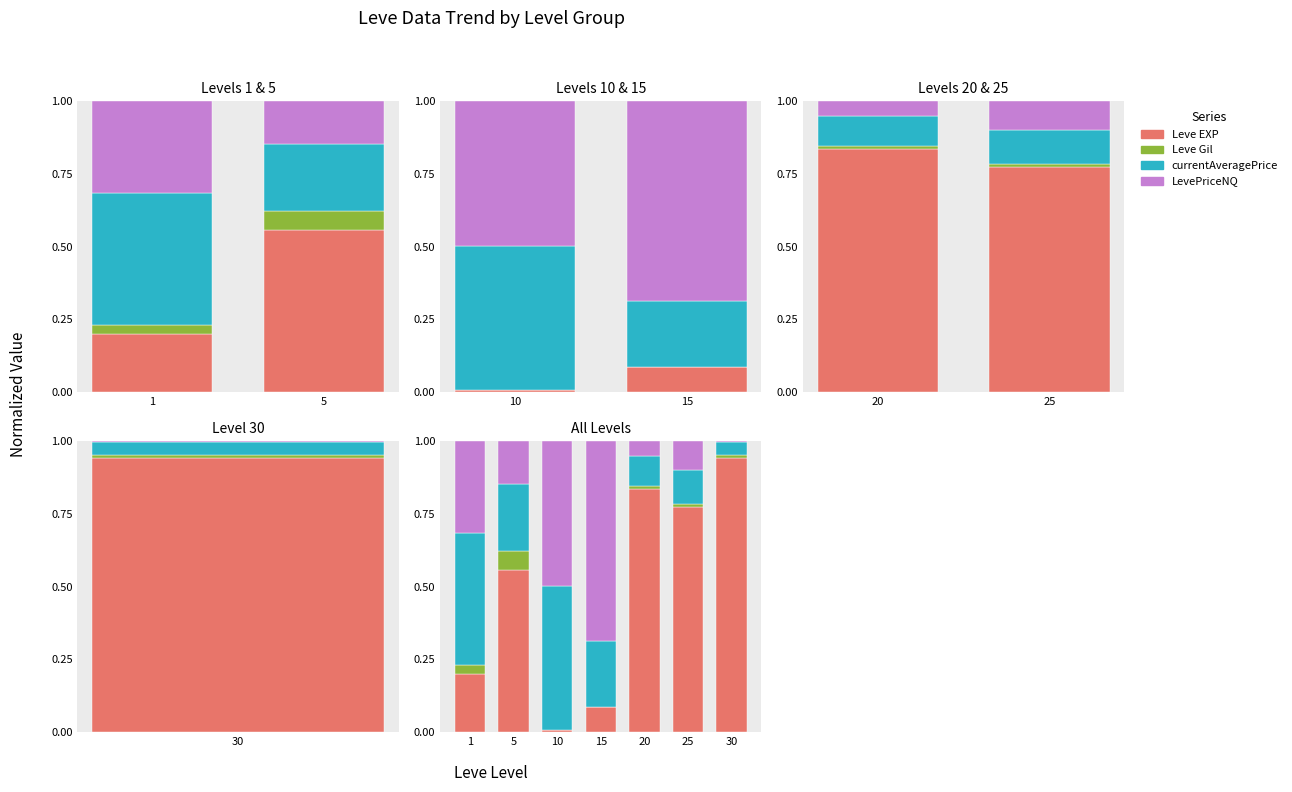

What is the total value across all series at 25?

1.0